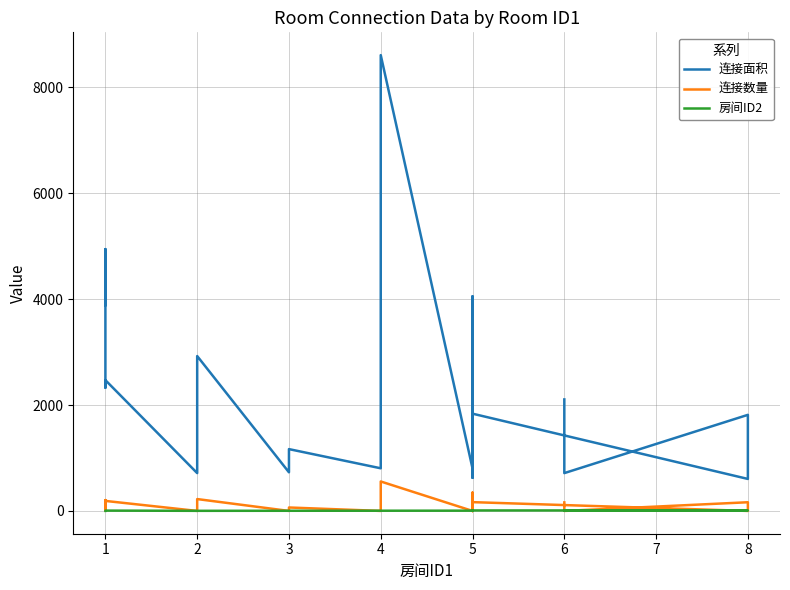

How many data points in 连接数量 are above 145?

10